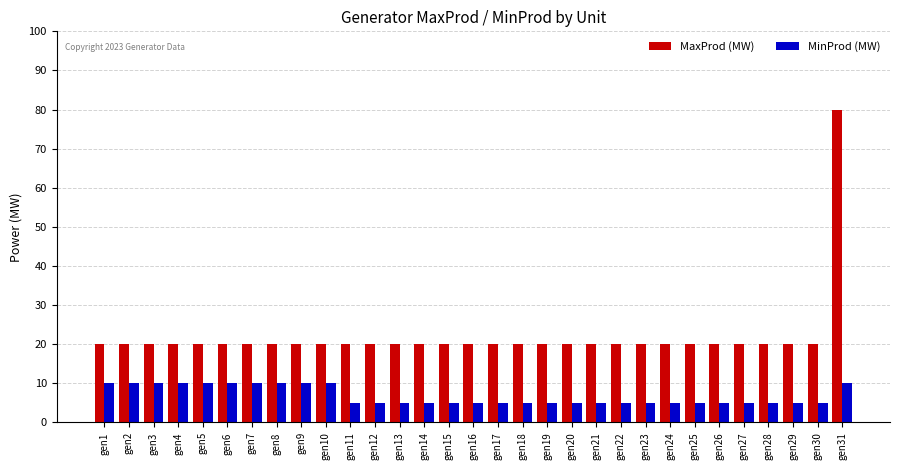

What is the sum of all MinProd (MW) values?

210